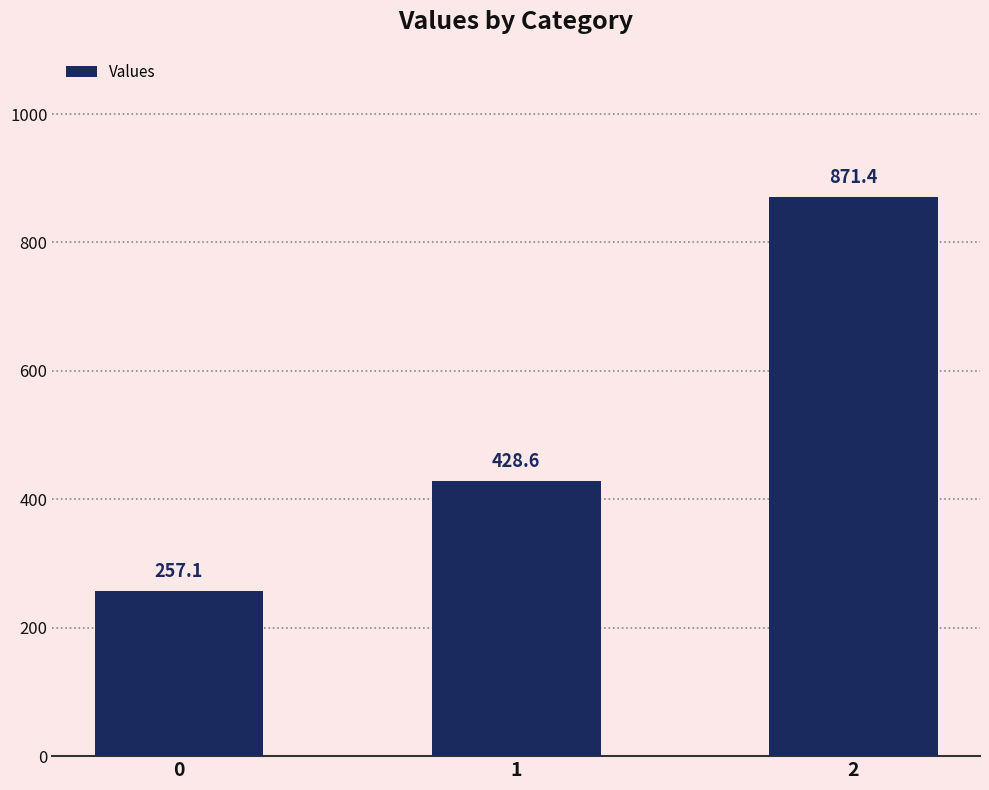

What is the value of the 1st bar from the left?

257.1